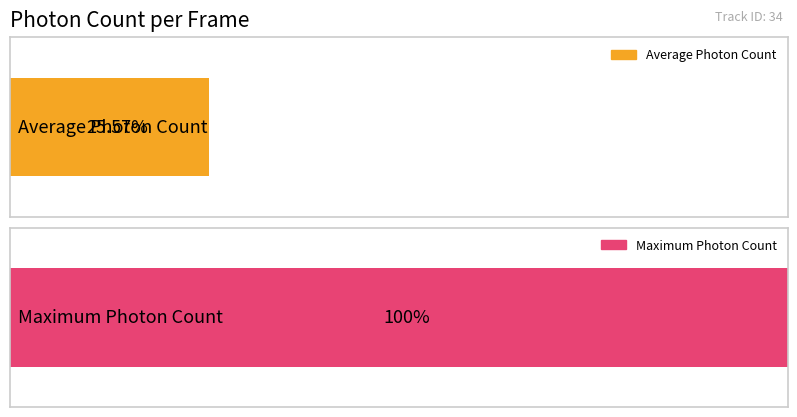

Are the bars horizontal?

Yes